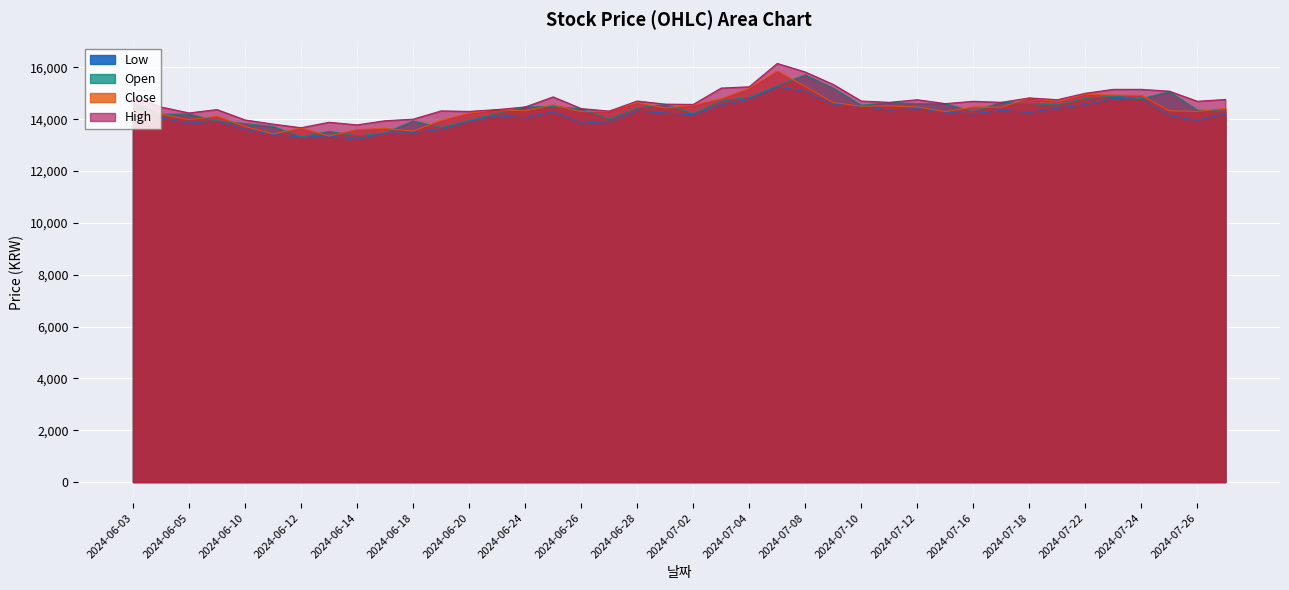

What is the value of the Low point at the 13th from the left?

13920